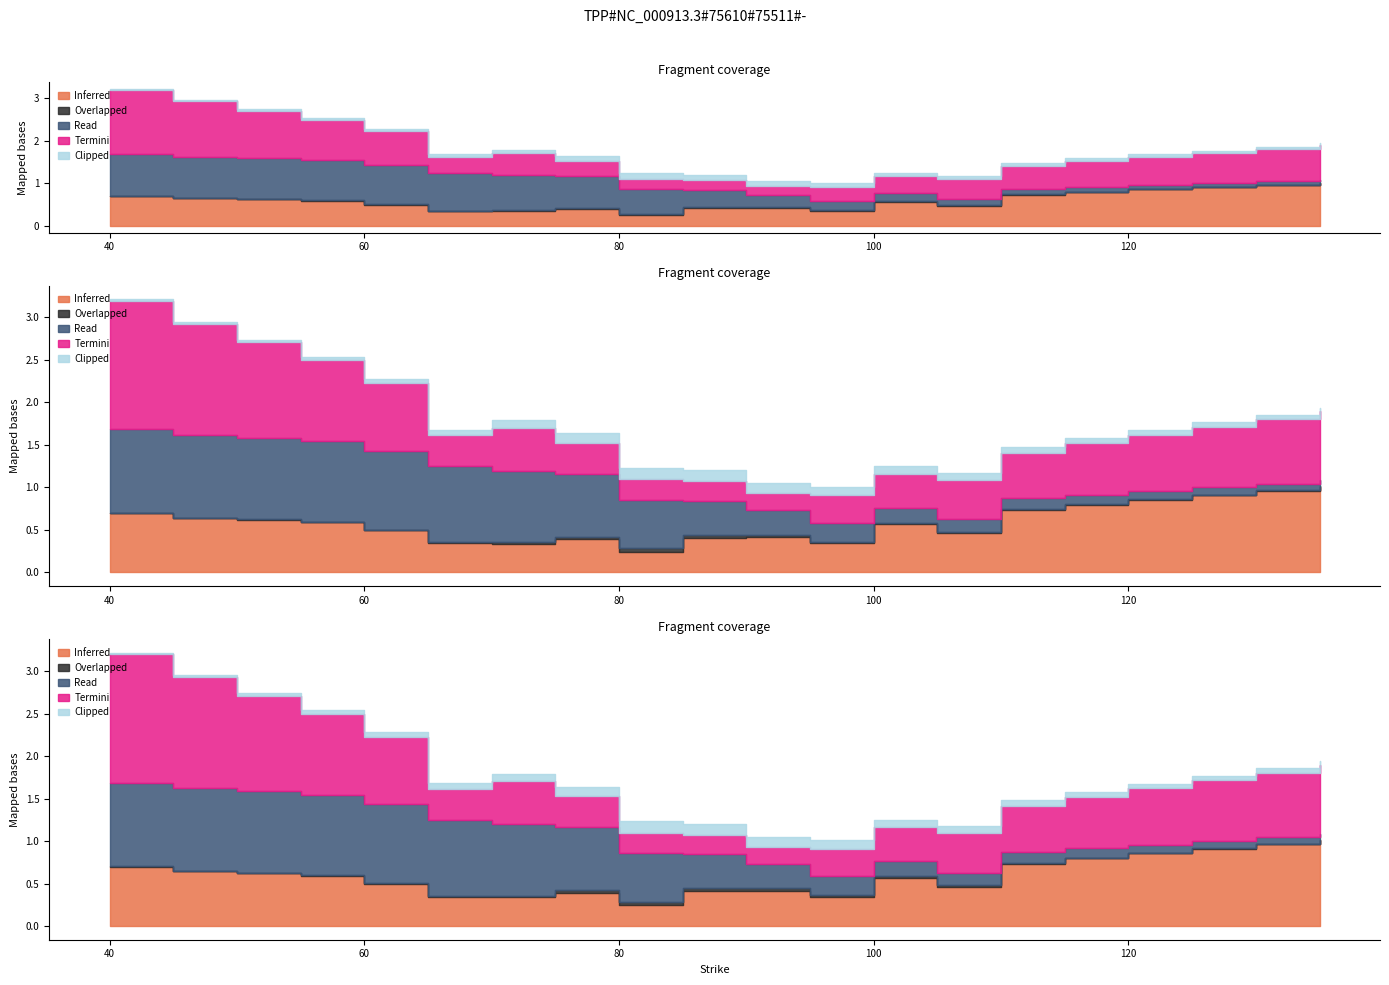

Read the Read (delta_call) value at 65.

0.9